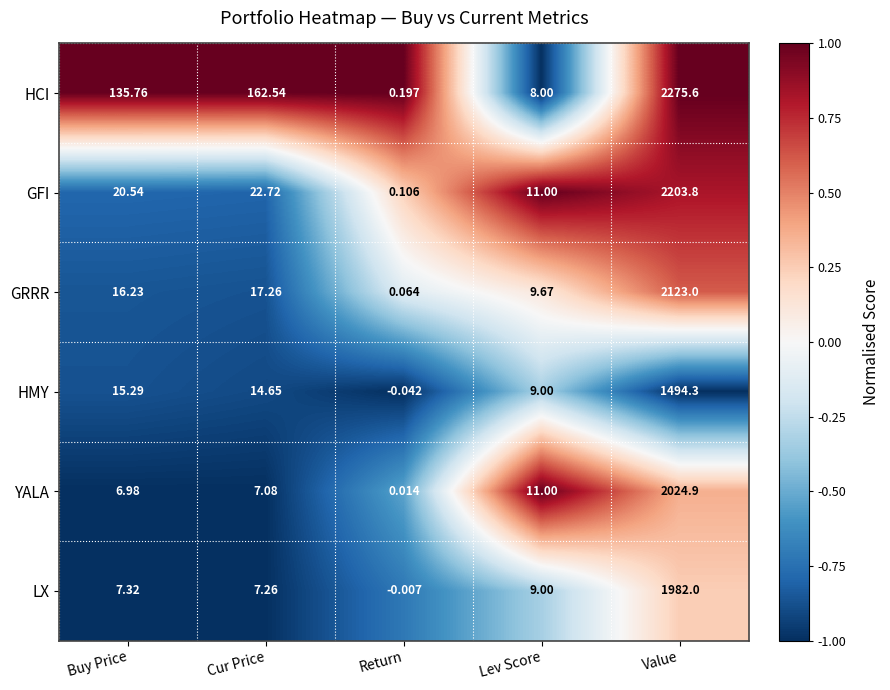

How many values in the HMY series are below 14?

2